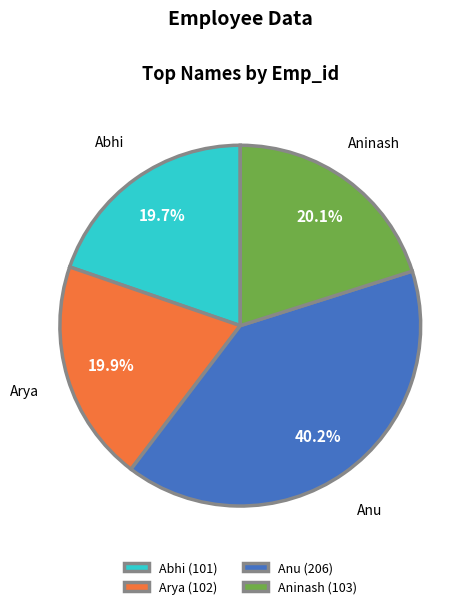

Is it true that Anu is 15% of the pie?

False